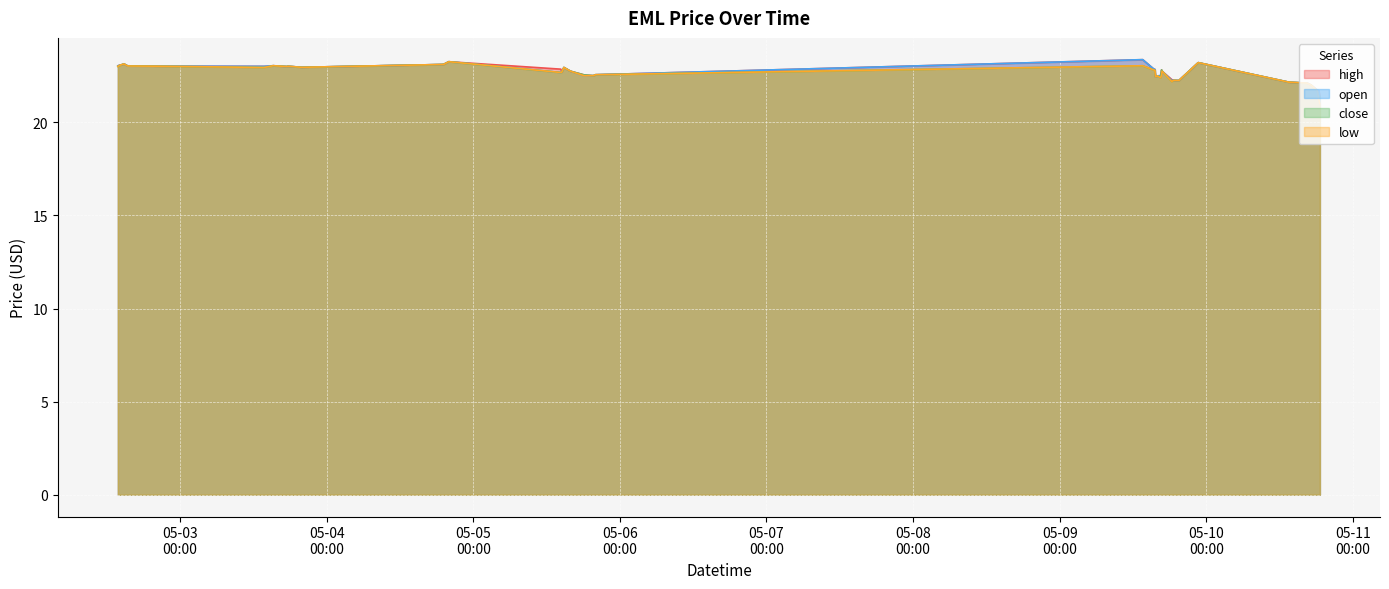

True or false: high and low cross at least once.

False